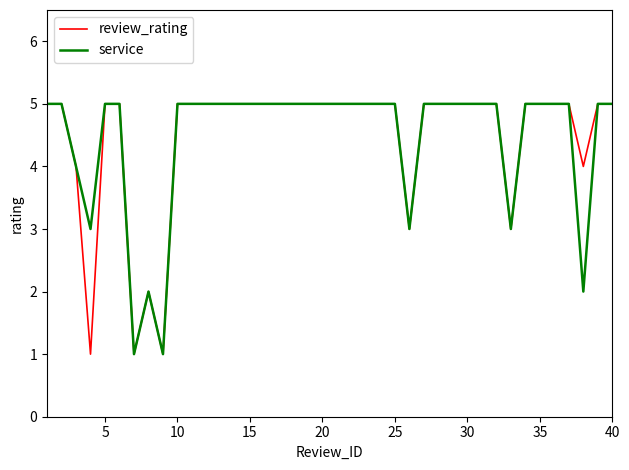

What is the maximum value for review_rating?

5